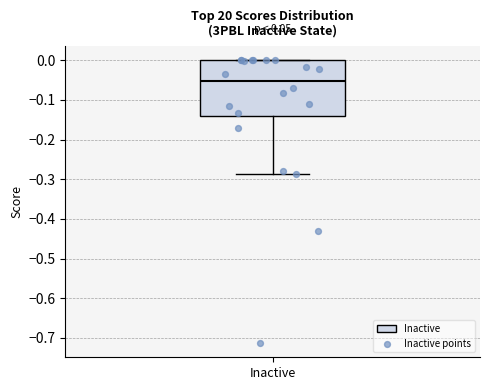

Transcribe this box plot: give where the median line is, the range the box spans, and where the two whiskers end, as read against the y-axis. The values are not printed on the chart, so give them approximately, as read against the axis.

median -0.05, box -0.14 to 0.00, whiskers -0.29 to 0.00